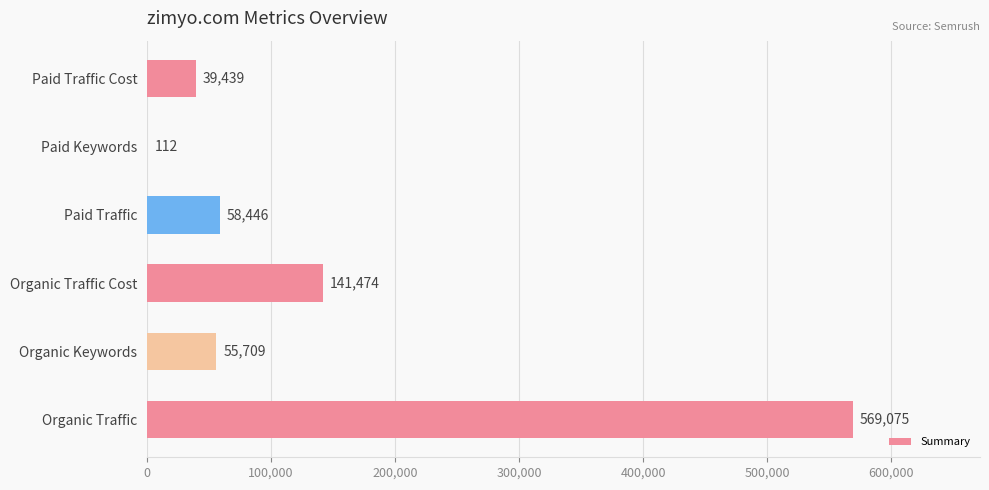

Count the number of data series in this chart.

1